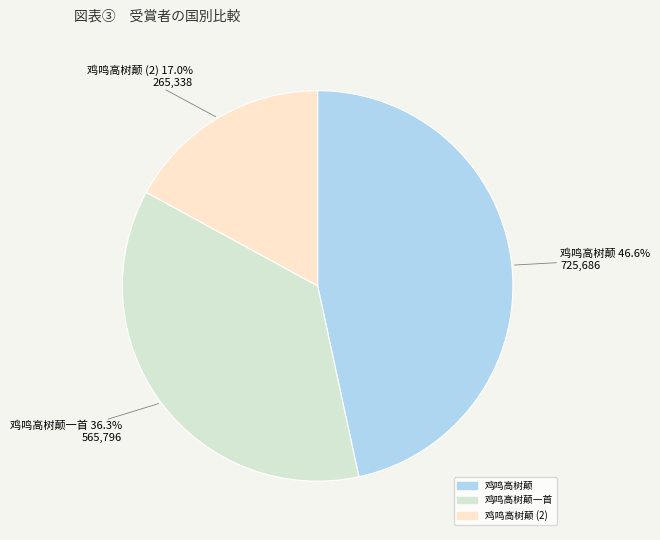

Is there any slice that represents more than half of the pie?

No